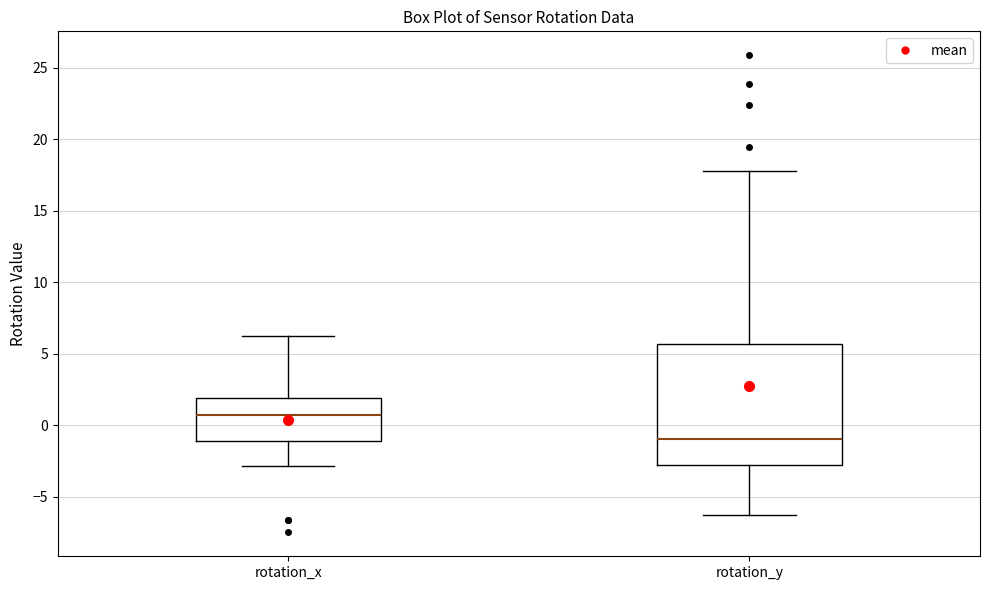

Which box's median line is the highest?

rotation_x